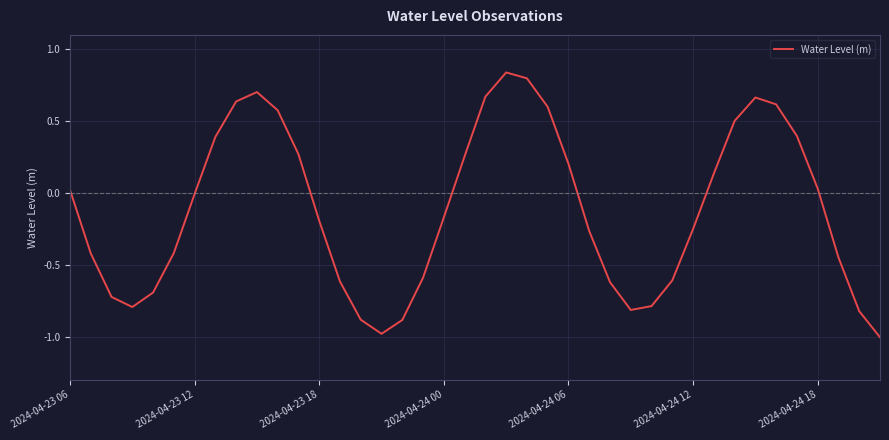

What is the difference between the maximum and minimum values?

1.8